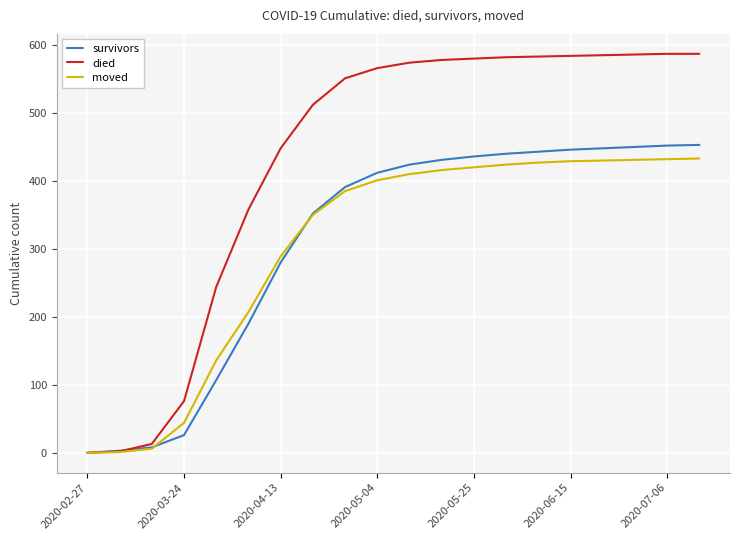

What is the maximum value for died?

587